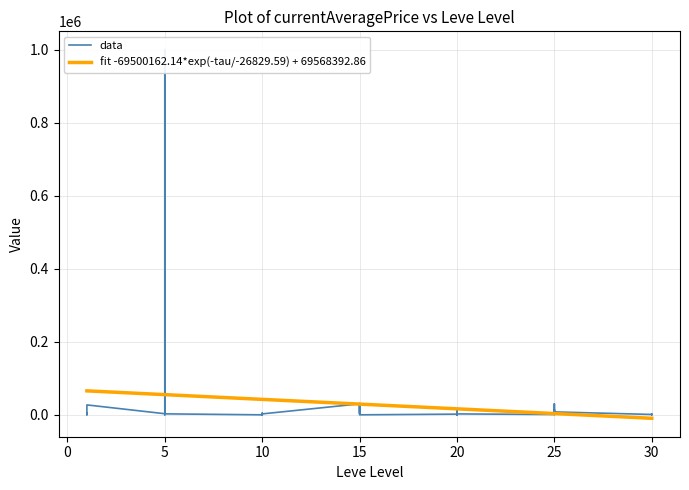

At which category does the chart reach its peak across all series?

5